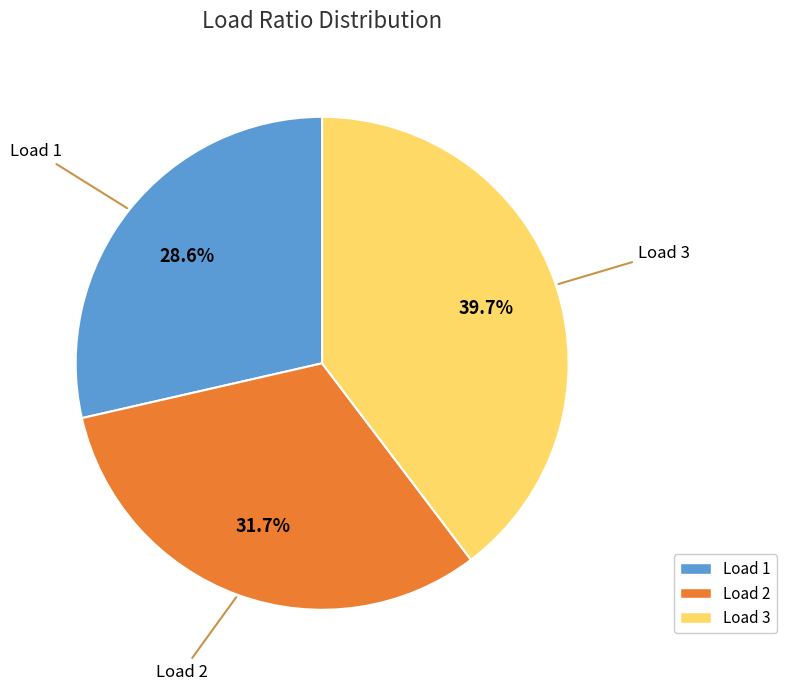

Is there any slice that represents more than half of the pie?

No